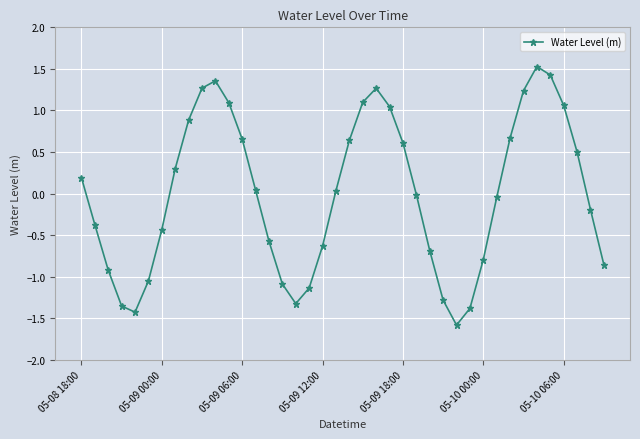

What is the greatest value displayed?

1.5